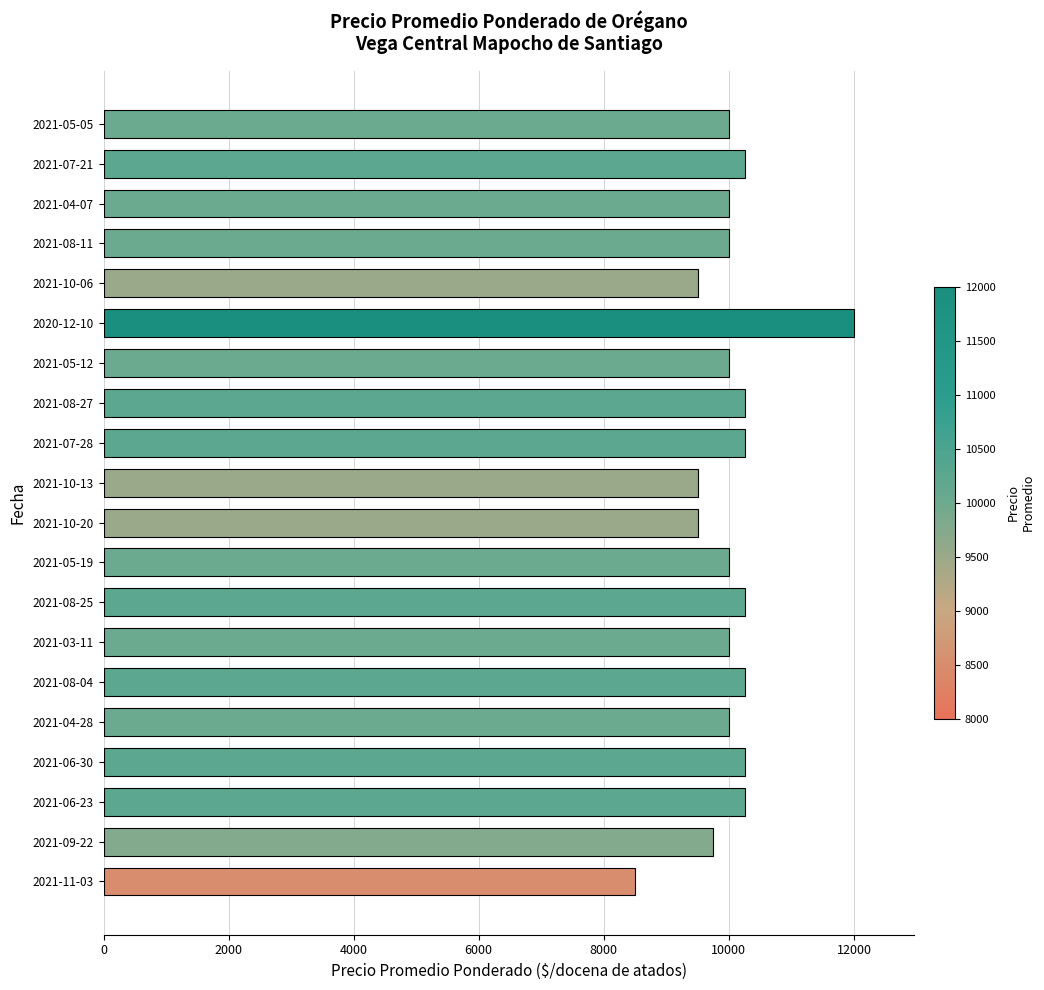

Which category has the lowest value across all series?

2021-11-03